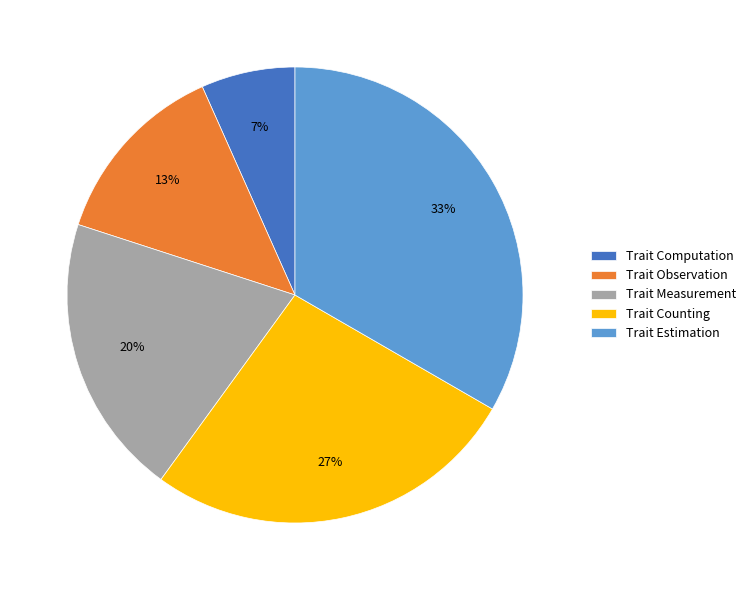

How many segments does this pie chart have?

5